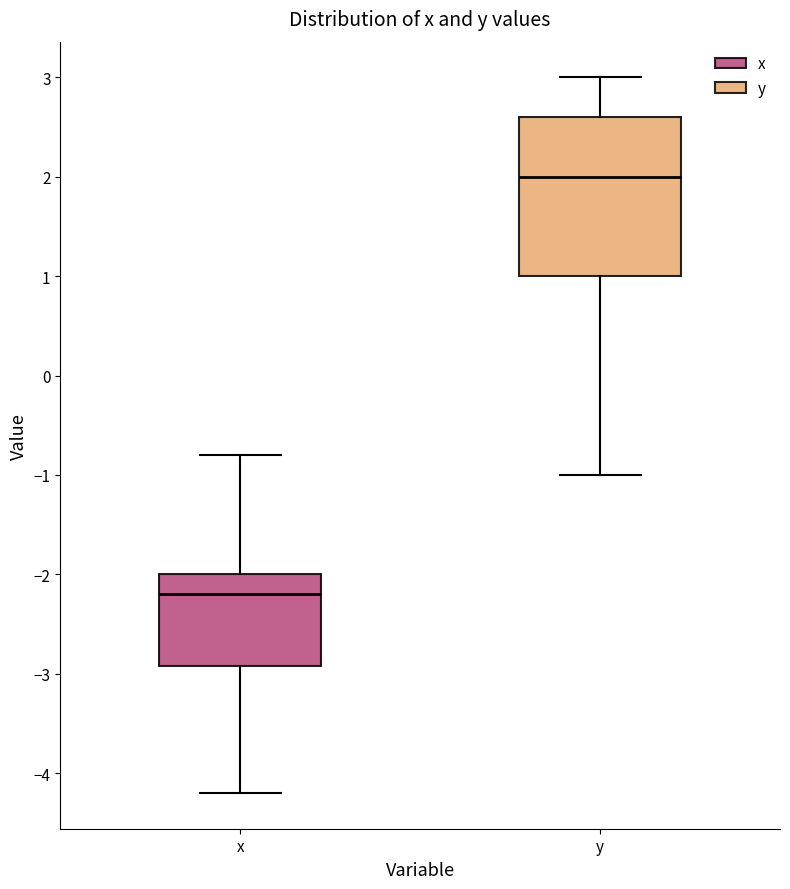

Which box is the tallest, from its lower edge to its upper edge?

y